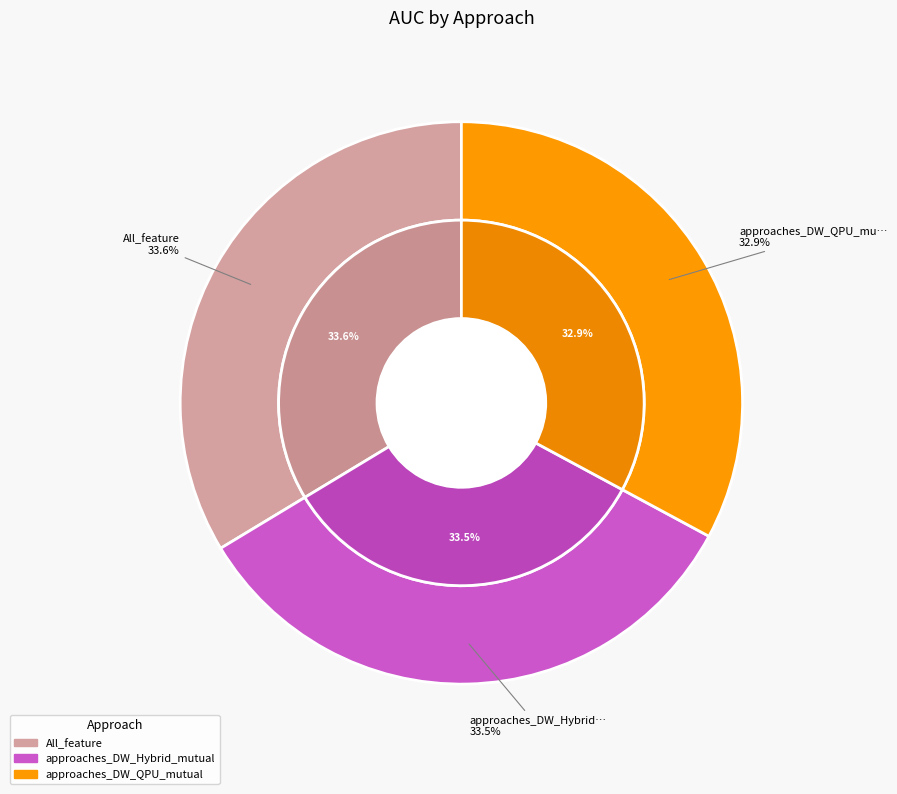

Which slice is the largest?

All_feature